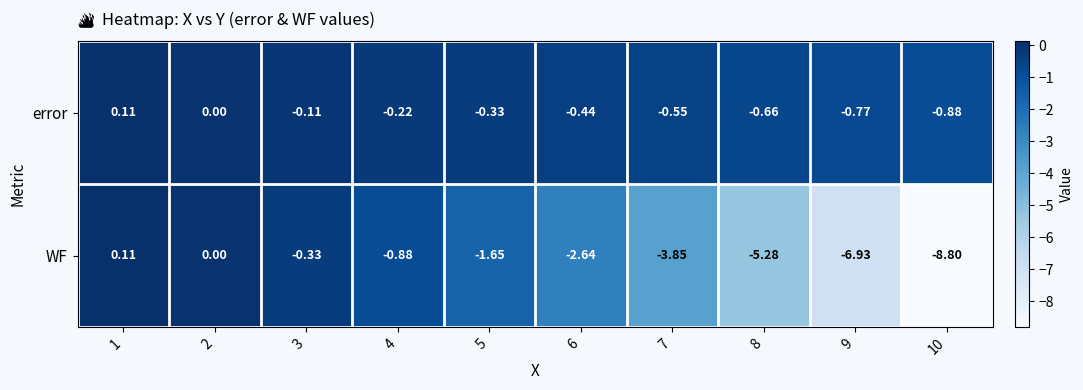

What is the spread (max minus min) of values at 8?

4.6